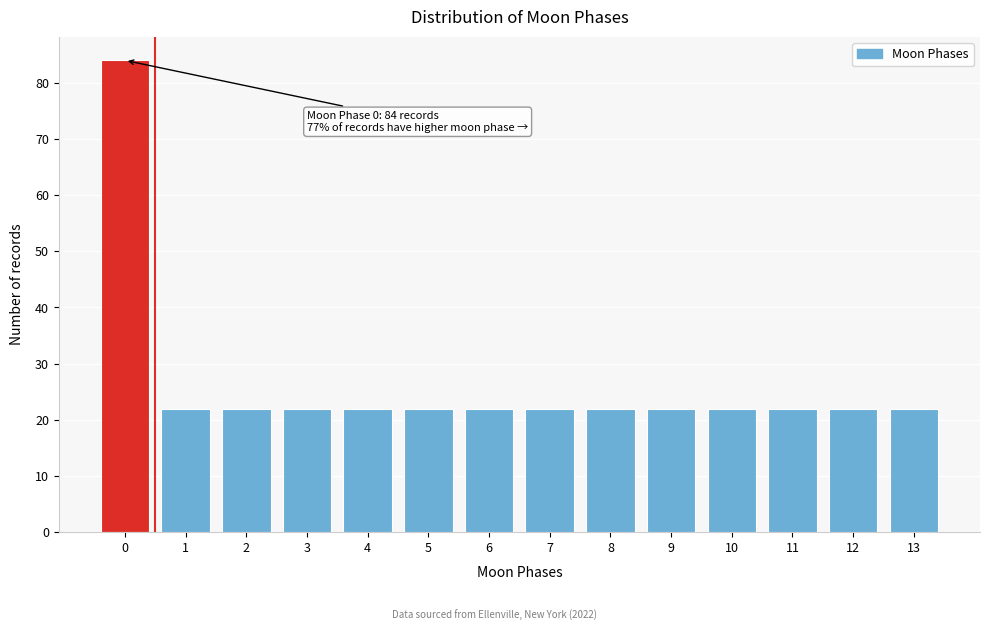

Reading right to left, transcribe all the data shown in this chart.

22	22	22	22	22	22	22	22	22	22	22	22	22	84